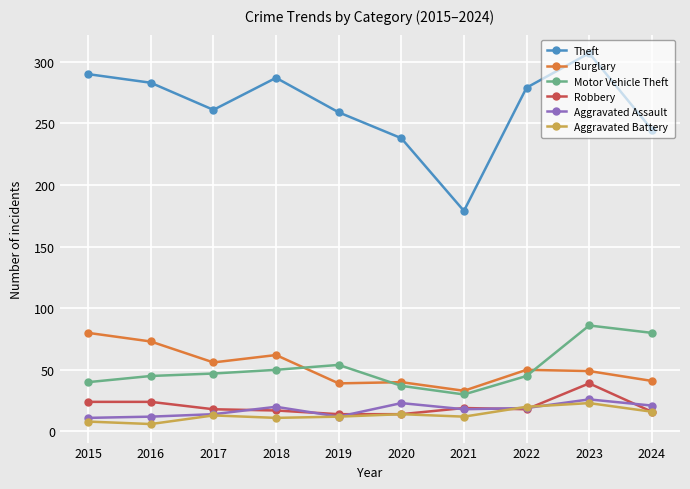

The Motor Vehicle Theft series shows 60 at 2016. True or false?

False